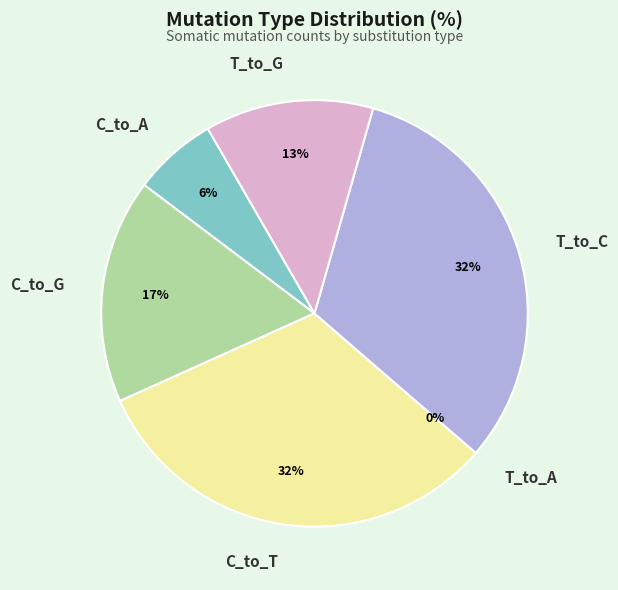

Between T_to_A and C_to_T, which is larger?

C_to_T